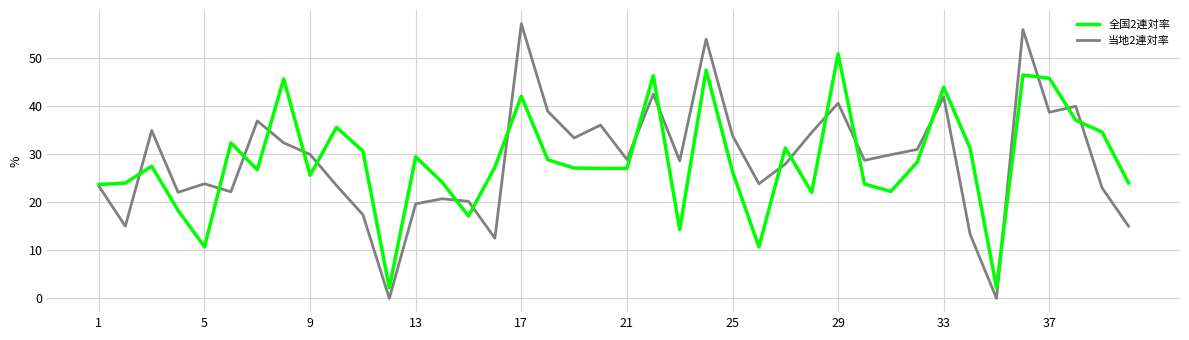

What are all the series names shown in the legend?

全国2連対率, 当地2連対率